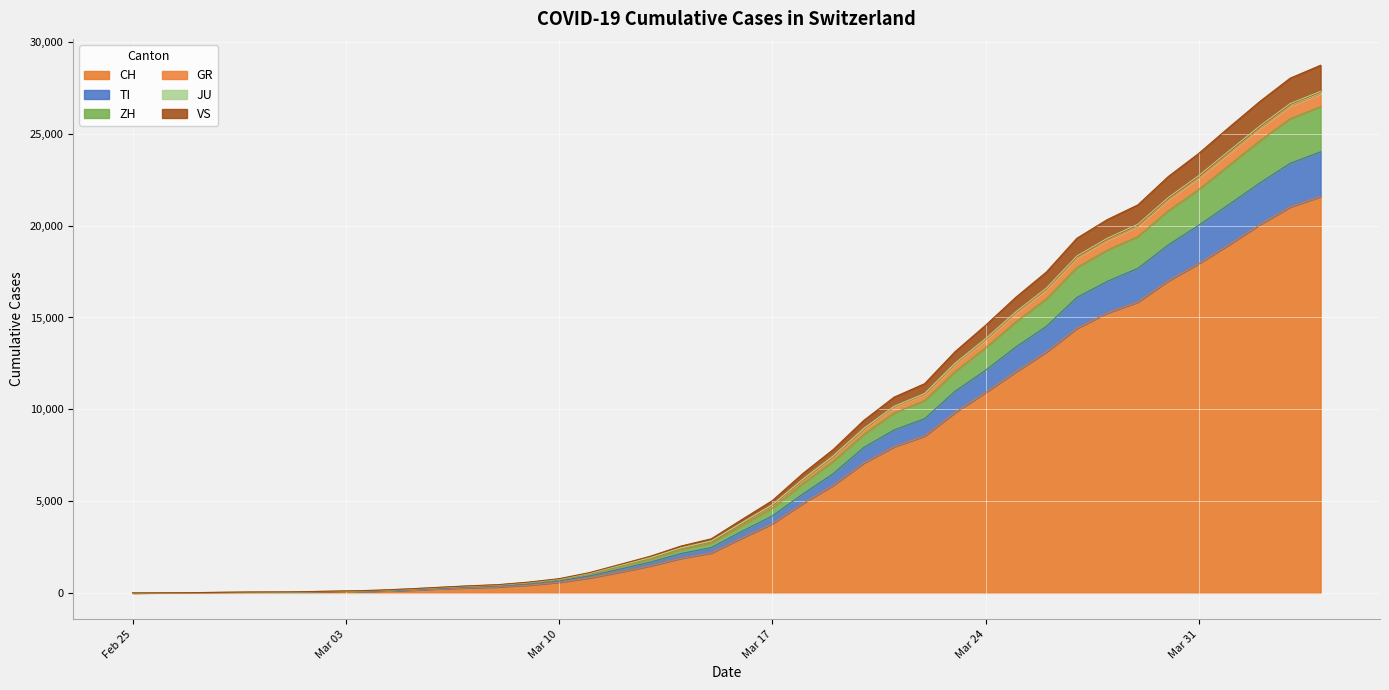

Does the chart display data point markers on the line(s)?

No